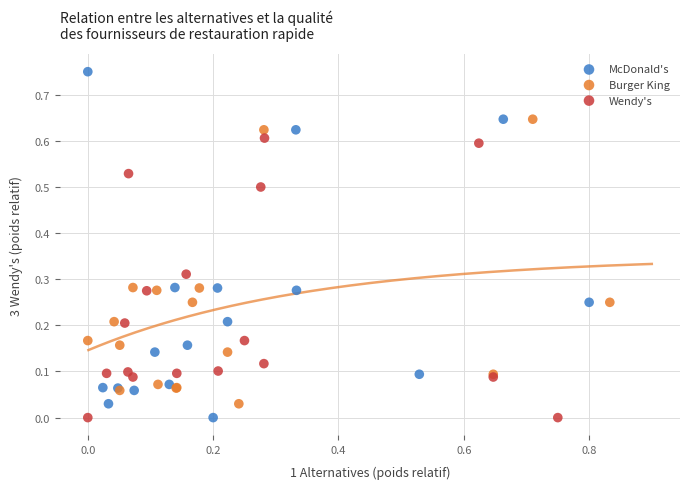

Which series has the largest Y range (max minus min)?

McDonald's